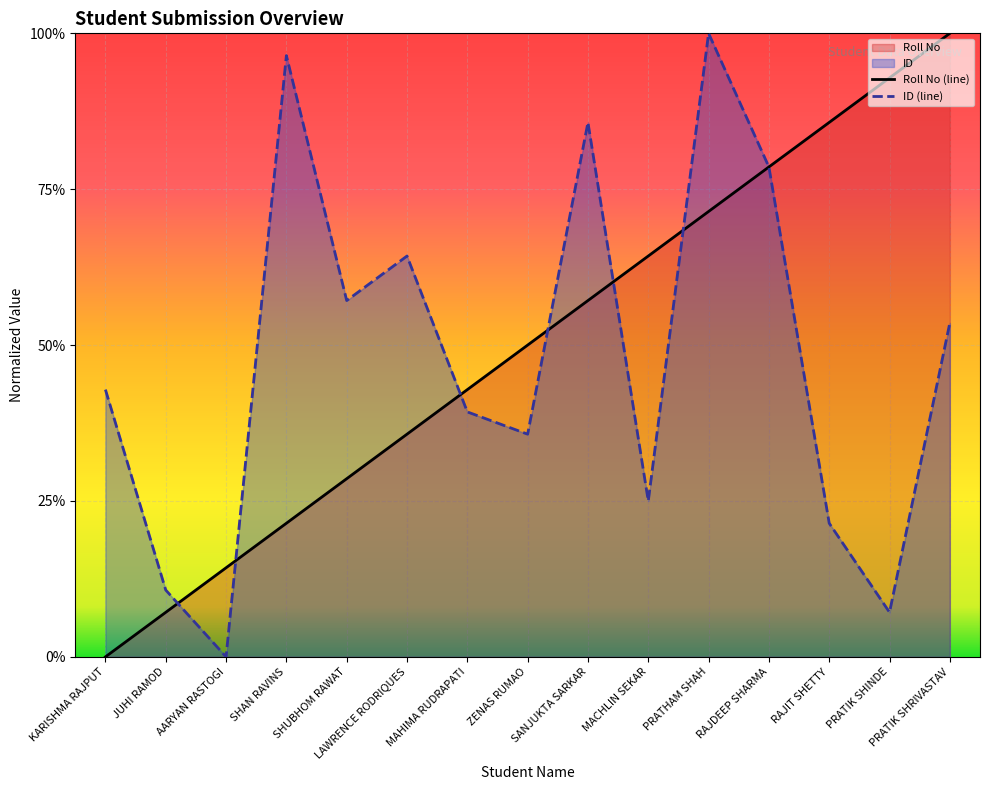

Which series changed the most between SHUBHOM RAWAT and PRATIK SHRIVASTAV?

Roll No (line)